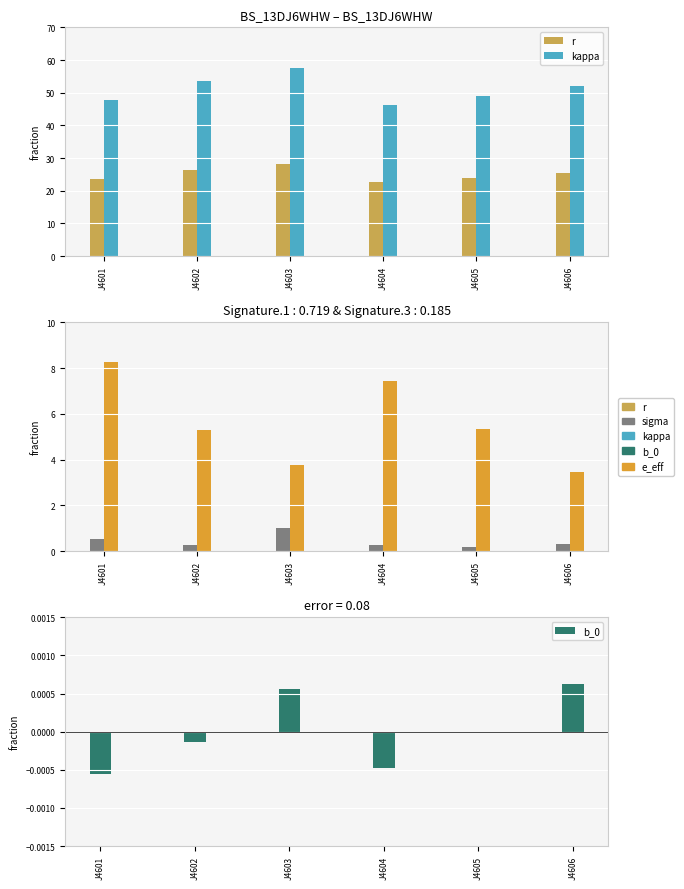

What is the value of the e_eff bar at the 4th from the left?

7.4